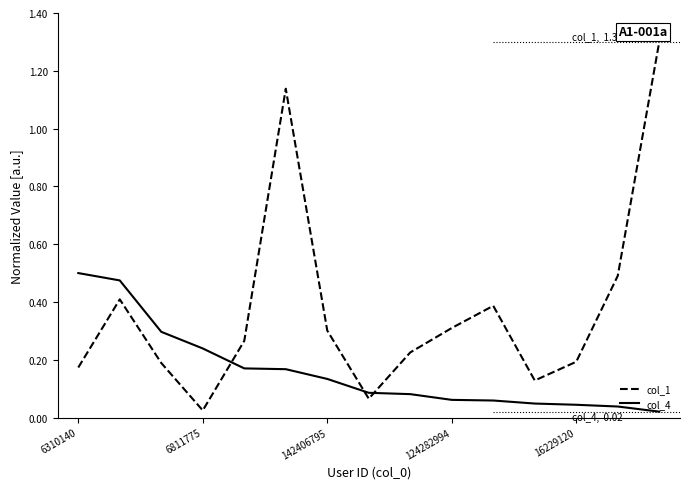

Which series has the largest total across all categories?

col_1